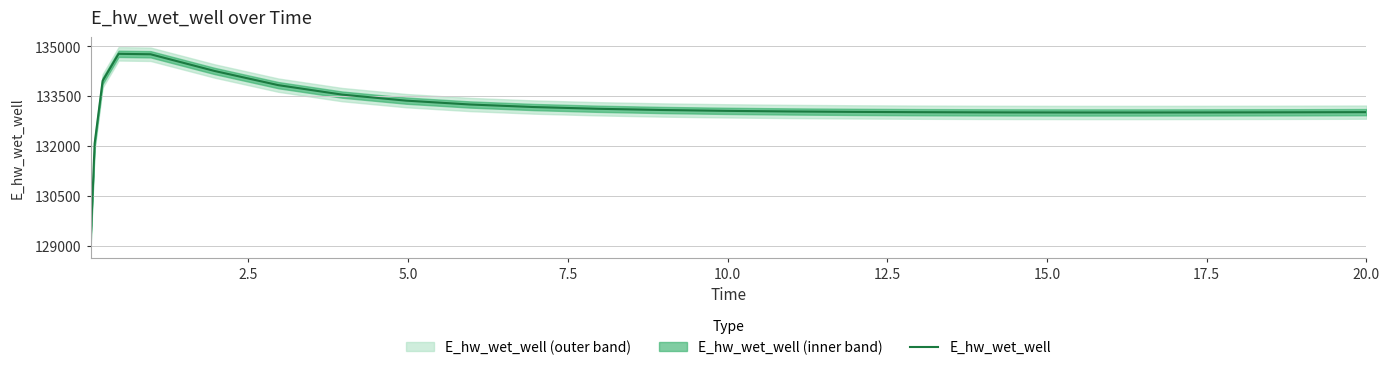

What is the value of the 13th point from the left?

133082.0